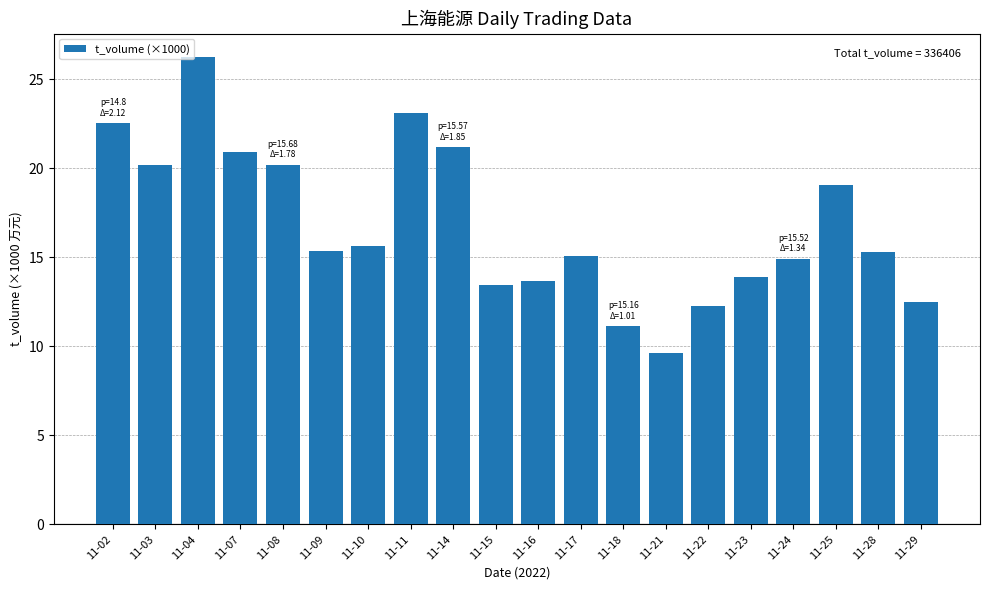

What is the average value?

16.8